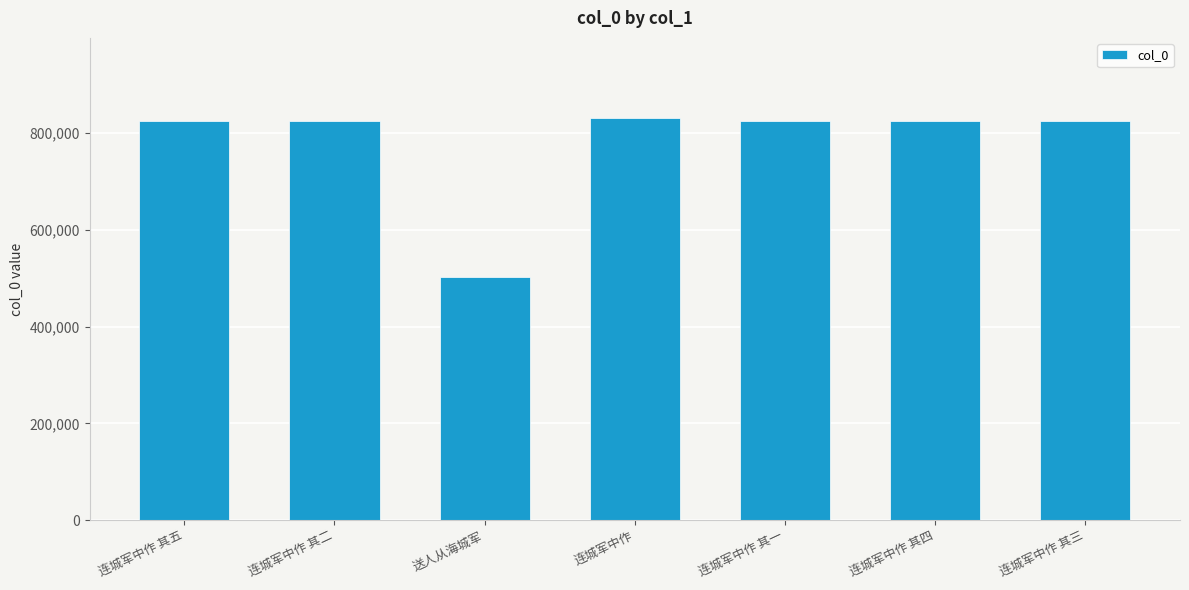

Where is the data nearest to the value 666231?

连城军中作 其一